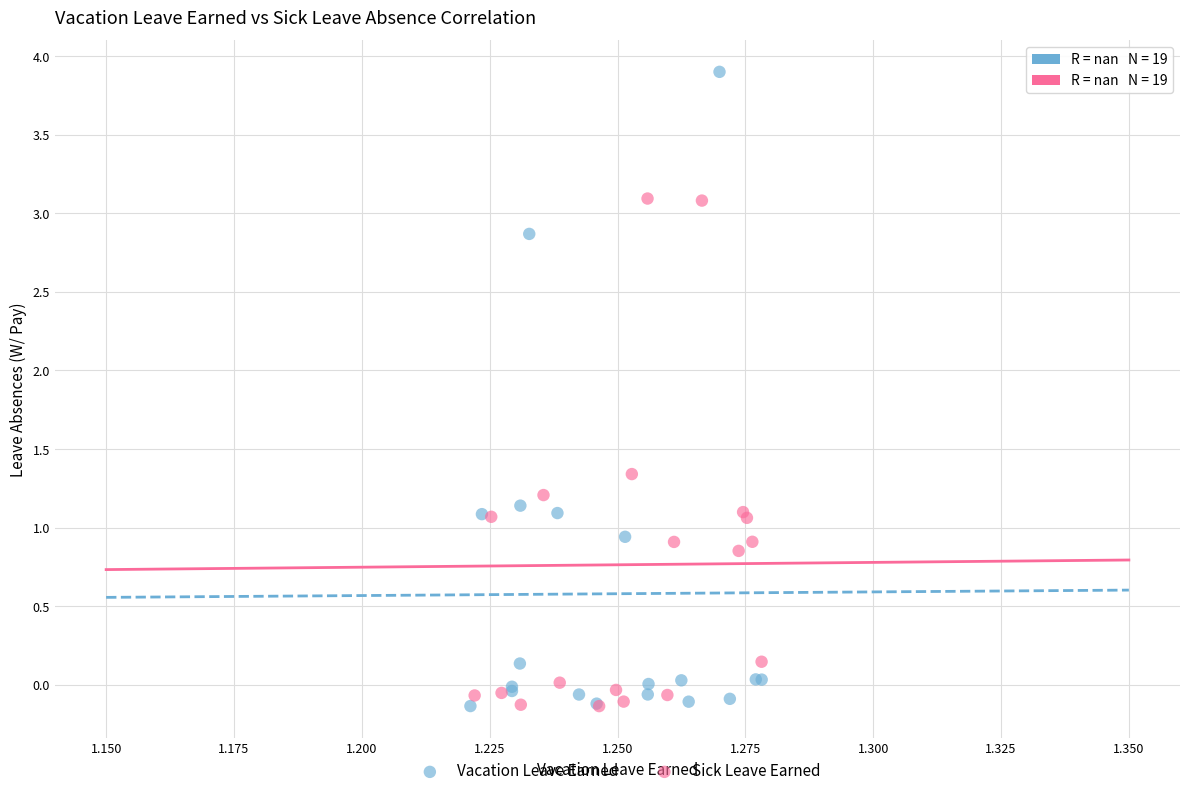

What are all the series names shown in the legend?

Vacation Leave Earned, Sick Leave Earned